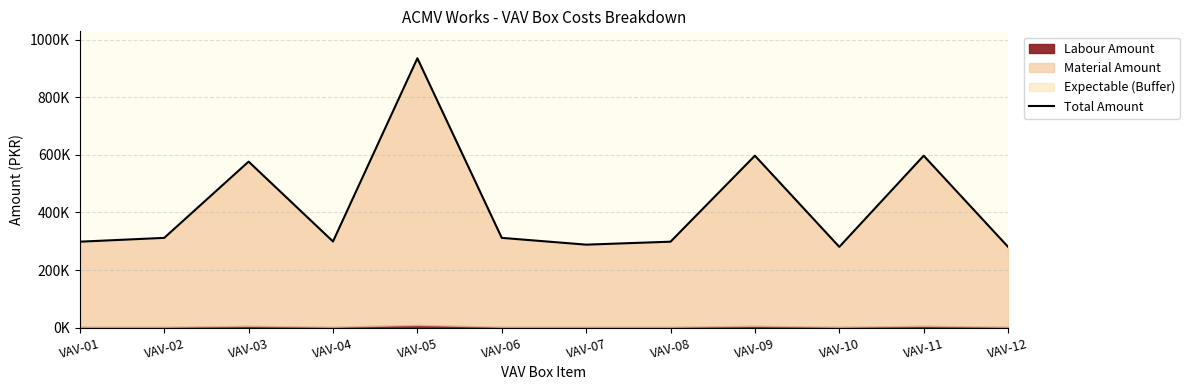

What is the minimum value shown in the chart?

280613